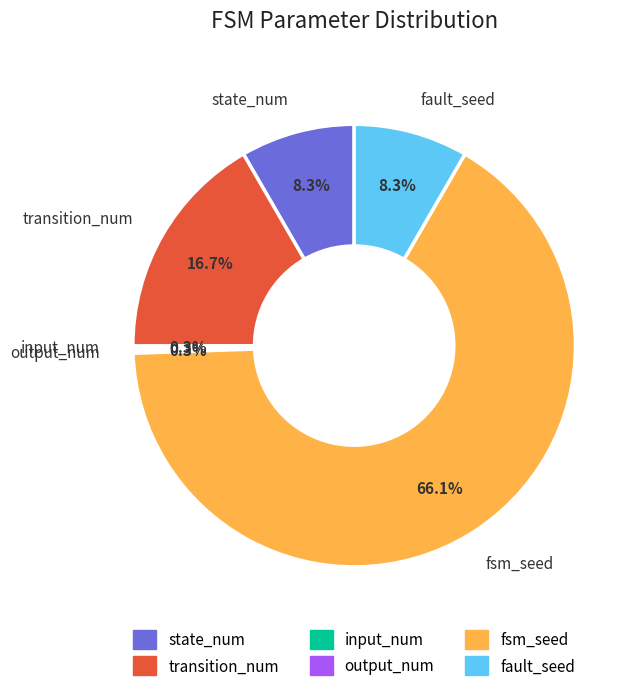

To the nearest percent, what is the difference between the transition_num and fsm_seed slice percentages?

49%